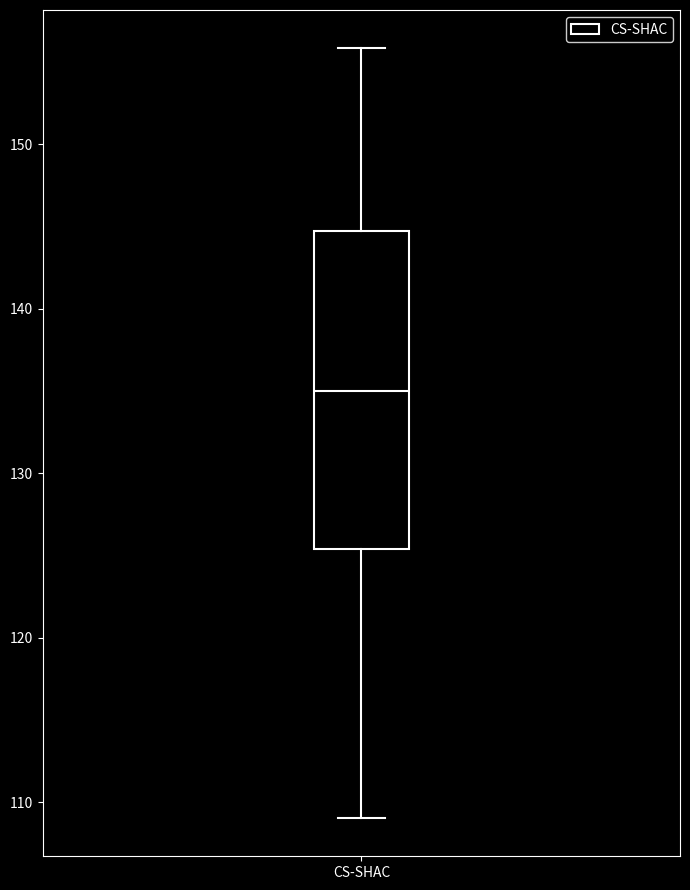

Transcribe this box plot: give where the median line is, the range the box spans, and where the two whiskers end, as read against the y-axis. The values are not printed on the chart, so give them approximately, as read against the axis.

median 135, box 125 to 145, whiskers 109 to 156